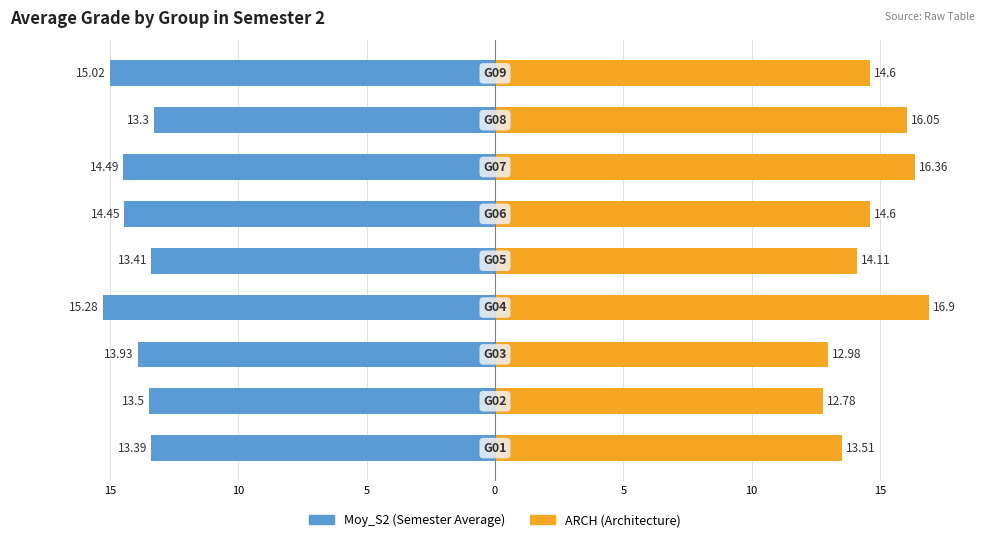

What is the maximum value shown in the chart?

16.9